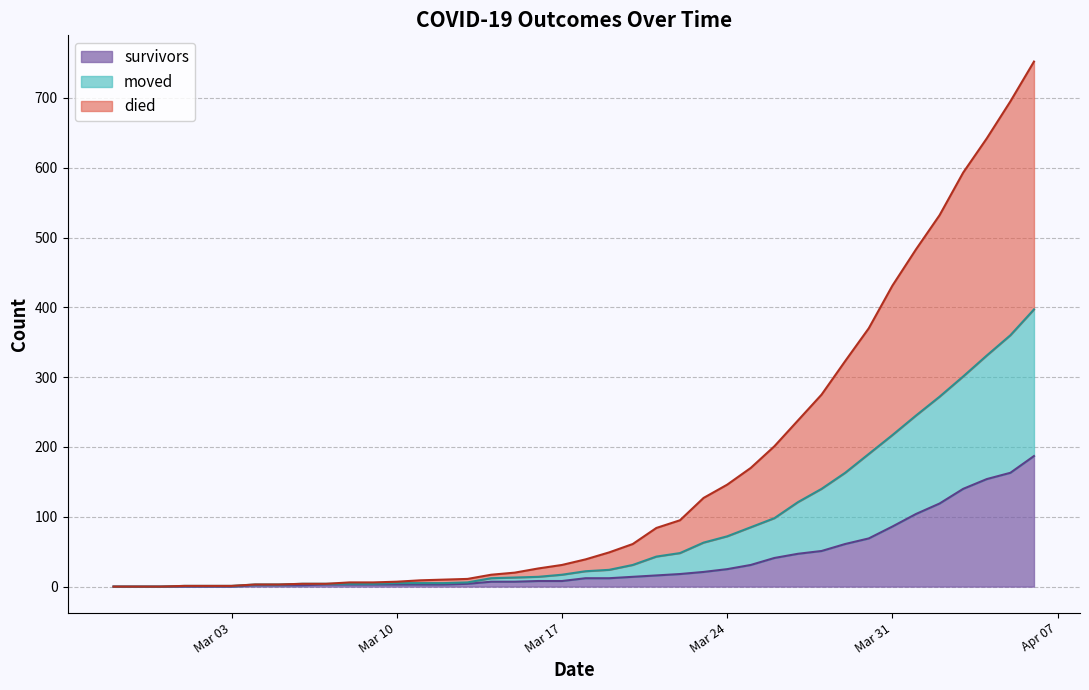

The value of survivors at 2020-04-02 is 210. True or false?

False